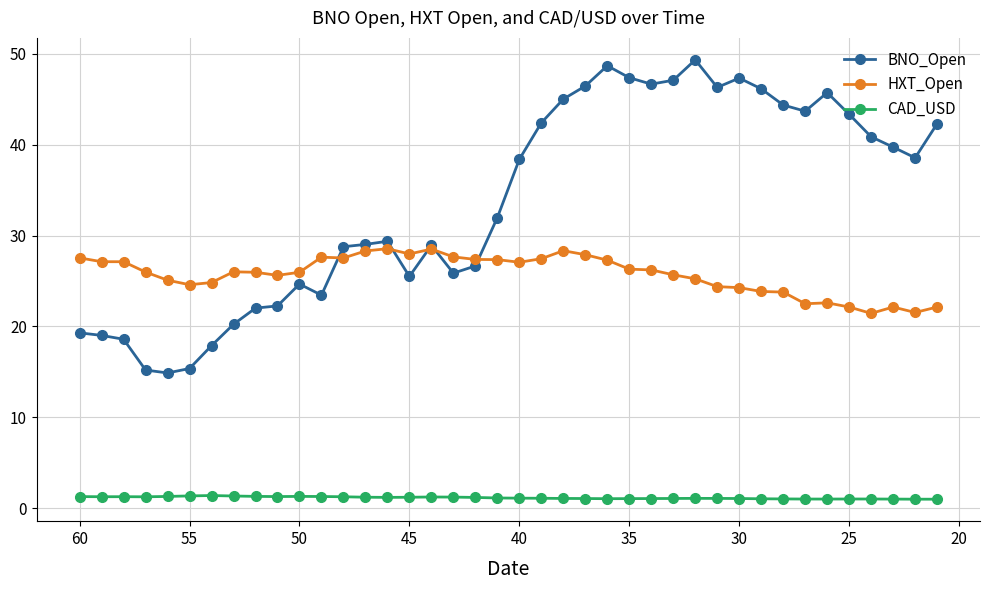

What is the difference between the maximum and minimum values in the BNO_Open series?

34.4